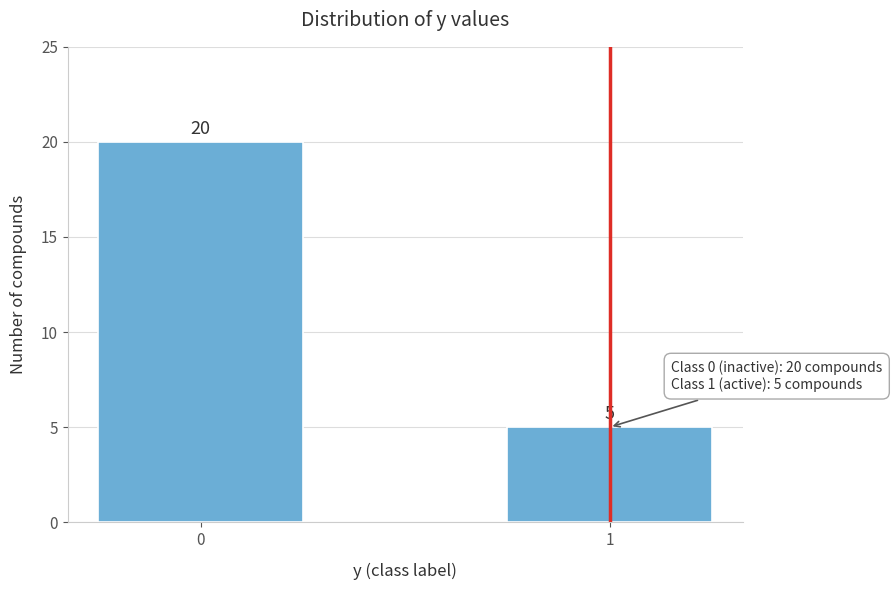

Reading left to right, transcribe all the data shown in this chart.

0=20	1=5